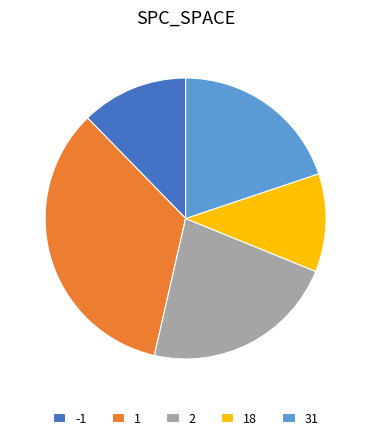

Rank the categories by value from lowest to highest.

18, -1, 31, 2, 1